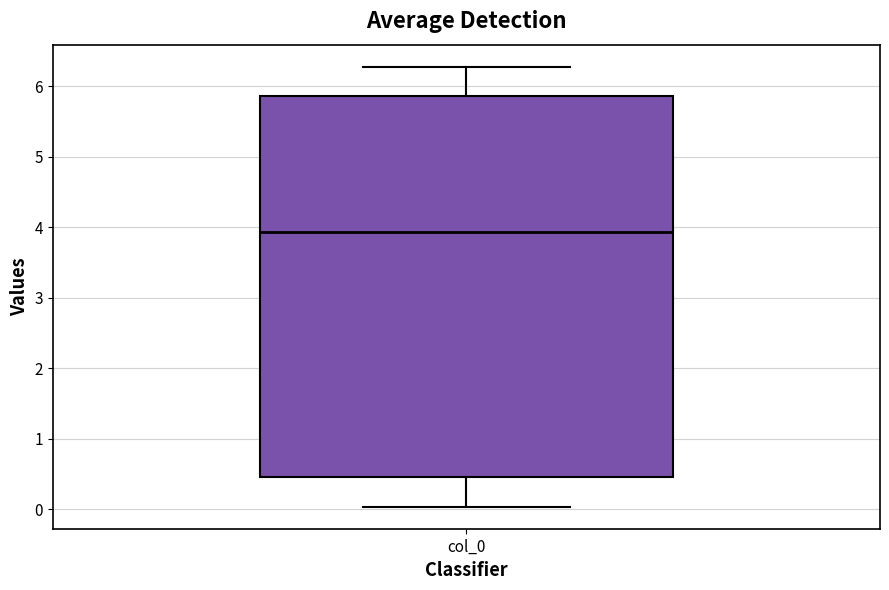

Where does the median line of the box for col_0 sit on the y-axis? The values are not printed on the chart, so give them approximately, as read against the axis.

3.9